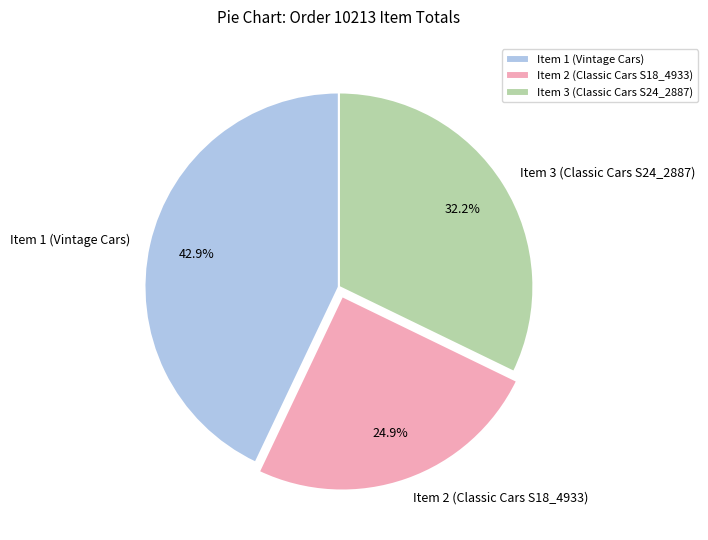

To the nearest percent, what is the difference between the Item 3 (Classic Cars S24_2887) and Item 2 (Classic Cars S18_4933) slice percentages?

7%